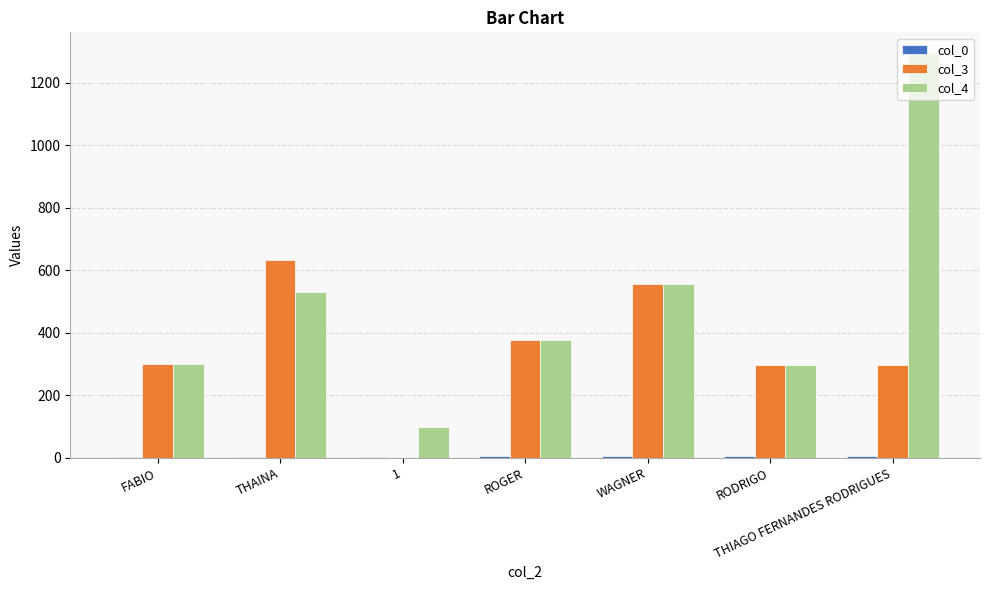

The value of col_4 at WAGNER is 333. True or false?

False